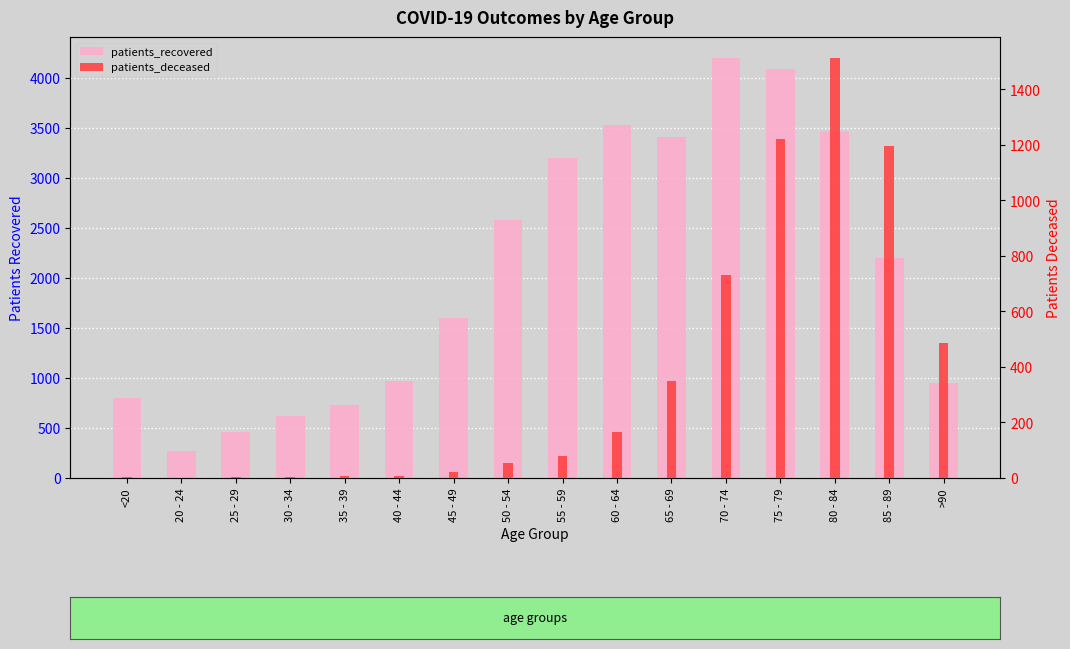

What position from the right is 45 - 49?

10